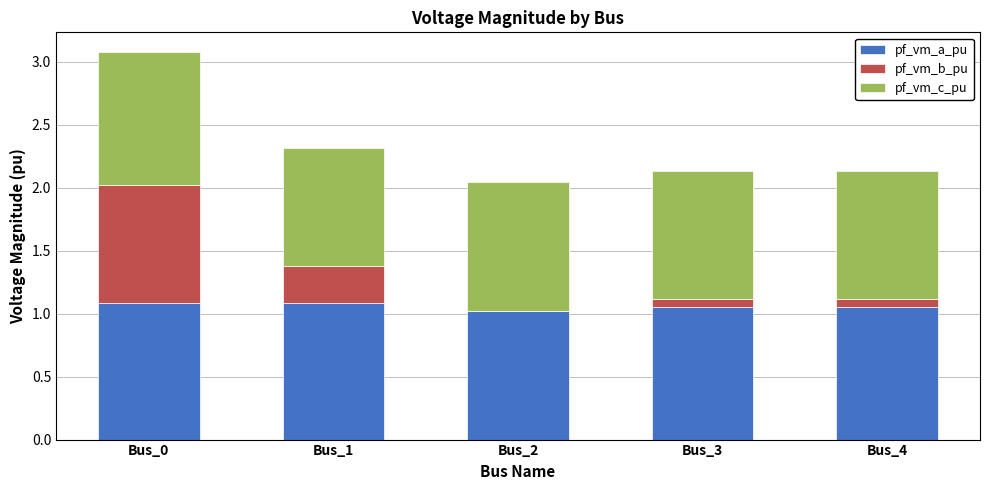

What is the total value across all series at Bus_2?

2.0